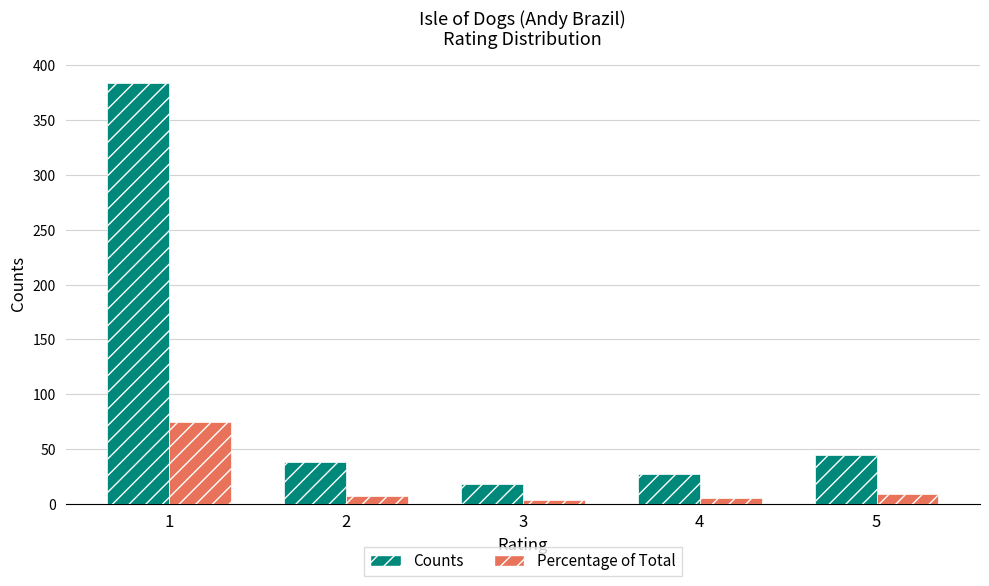

What is the total value across all series at 5?

53.8